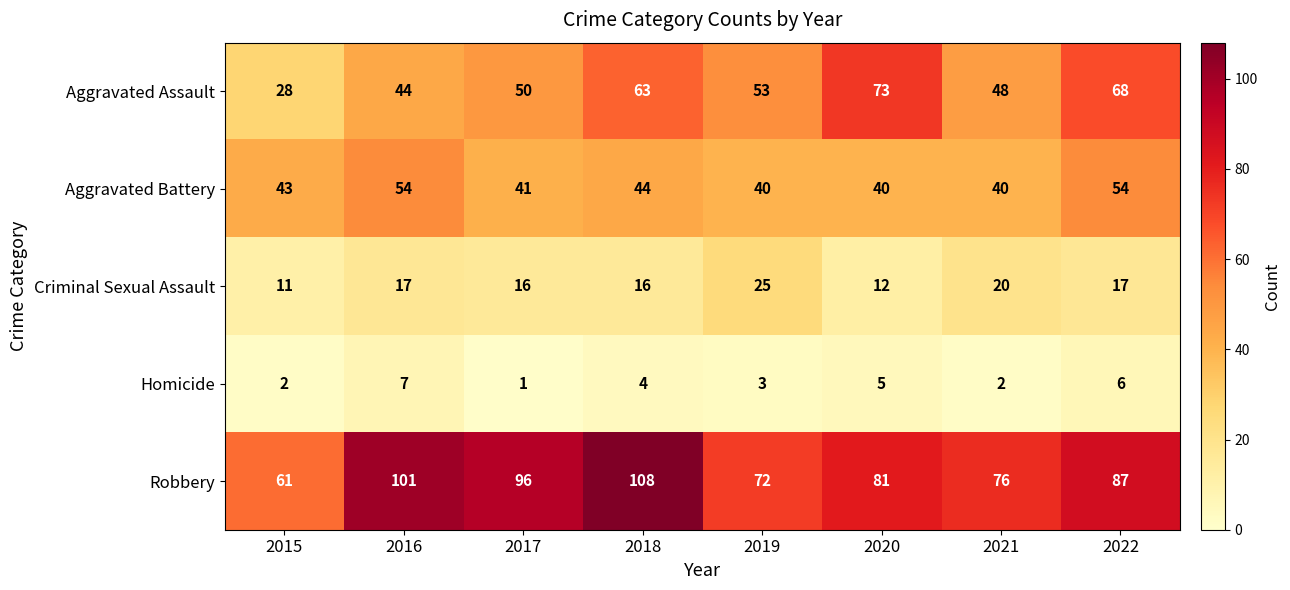

Which series has the largest range (max minus min)?

Robbery